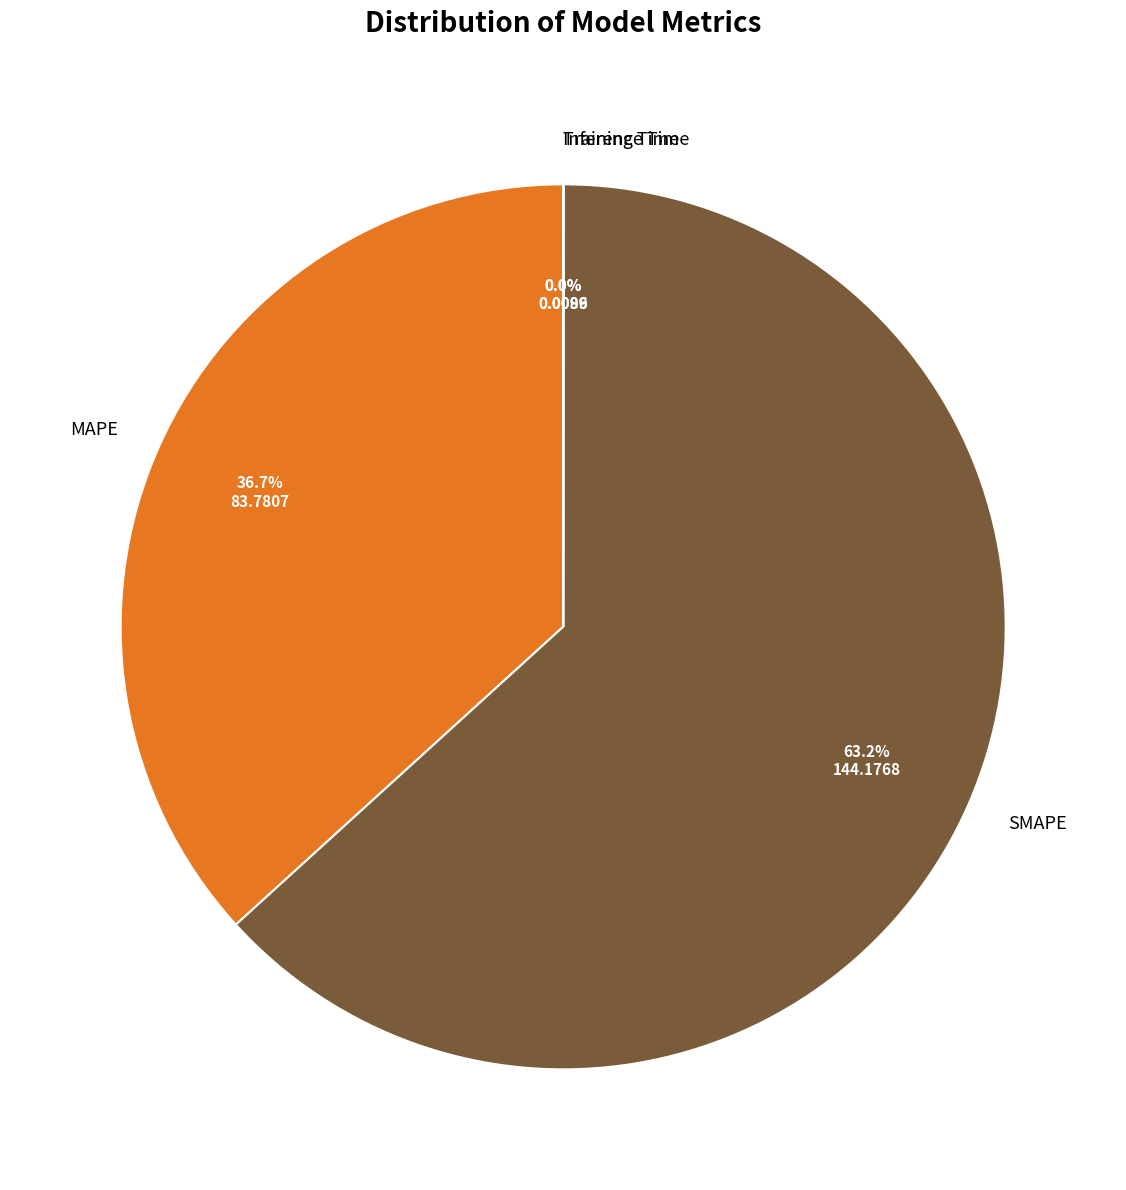

What is the largest slice in the pie chart?

SMAPE